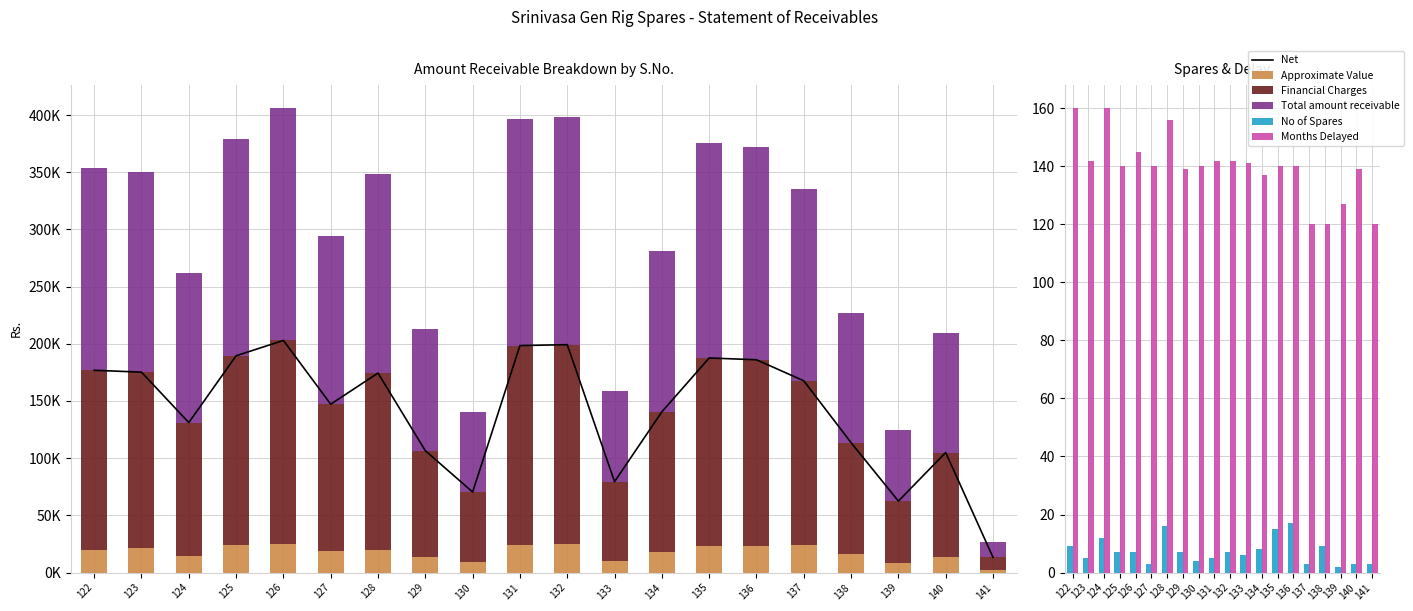

At which label does Total amount receivable first exceed 167650?

122